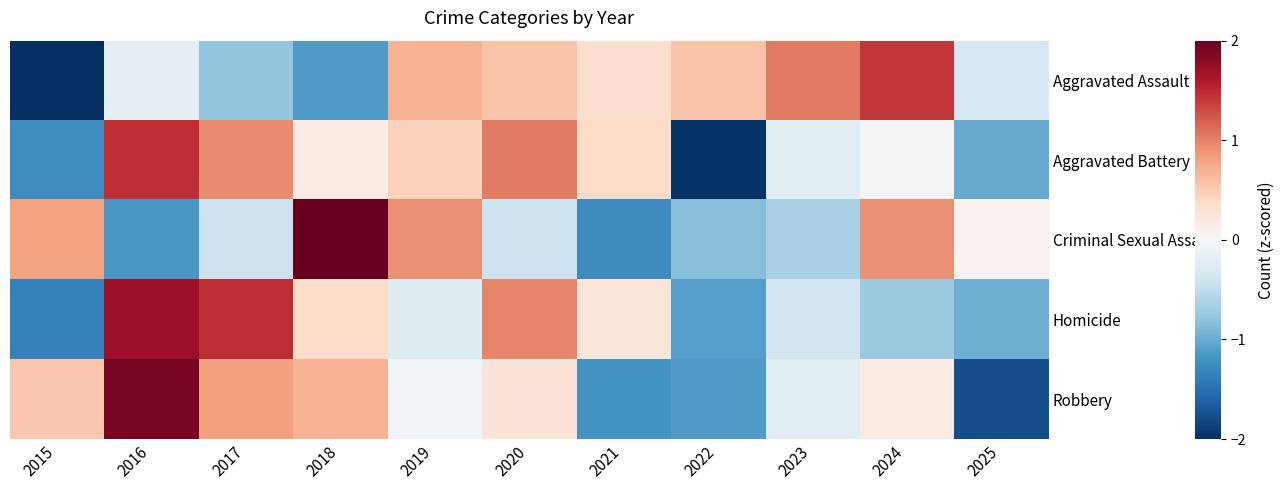

At which category is the sum across all series the highest?

2016